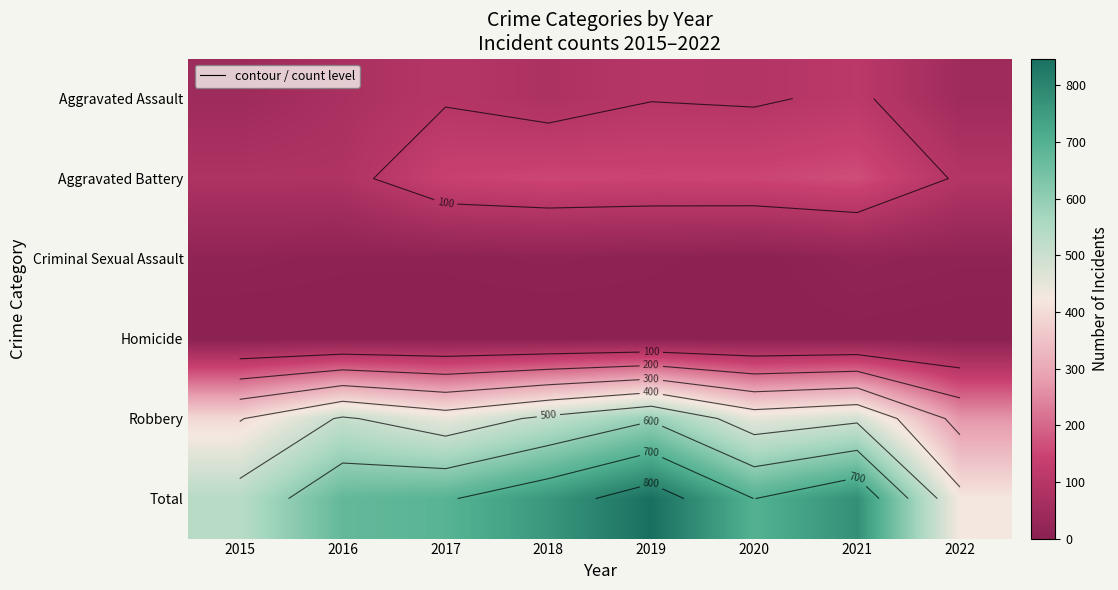

At how many categories does at least one series exceed 414?

8